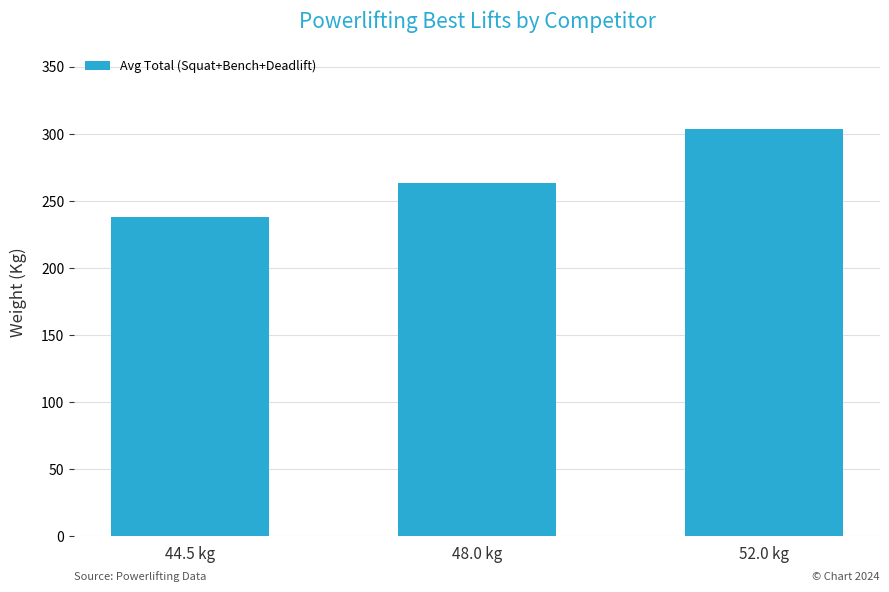

The value at 52.0 kg is 303.1. True or false?

True